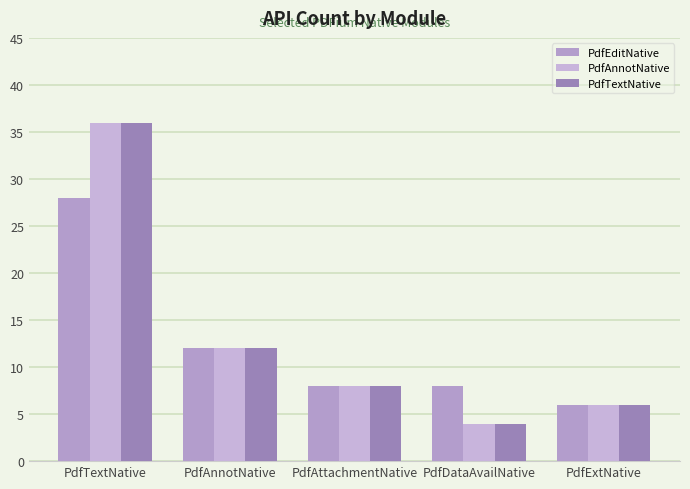

Reading right to left, extract all data points from this chart.

PdfEditNative: PdfExtNative=6	PdfDataAvailNative=8	PdfAttachmentNative=8	PdfAnnotNative=12	PdfTextNative=28
PdfAnnotNative: PdfExtNative=6	PdfDataAvailNative=4	PdfAttachmentNative=8	PdfAnnotNative=12	PdfTextNative=36
PdfTextNative: PdfExtNative=6	PdfDataAvailNative=4	PdfAttachmentNative=8	PdfAnnotNative=12	PdfTextNative=36